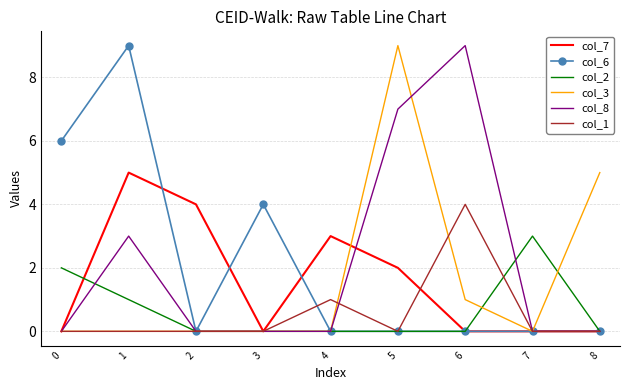

What is the difference between the maximum and minimum values in the col_7 series?

5